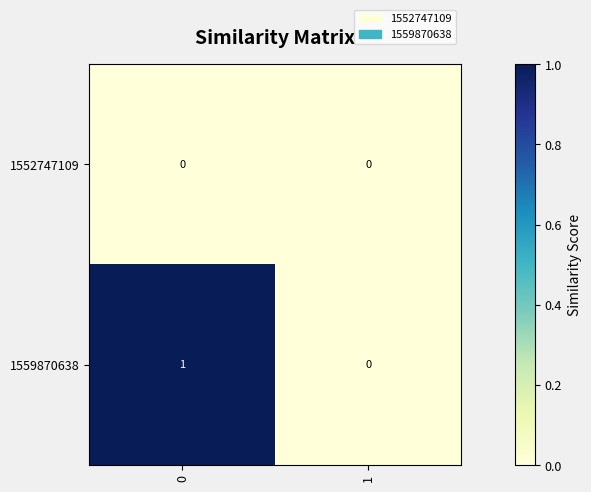

Reading left to right, extract all data points from this chart.

1552747109: 0=0	1=0
1559870638: 0=1	1=0